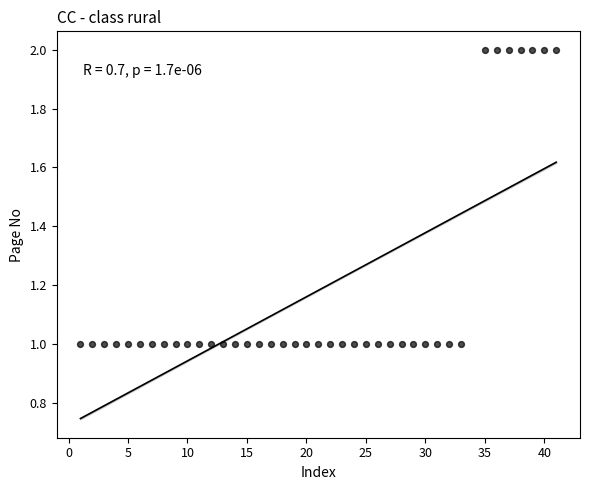

What is the range of X values (max minus min)?

40